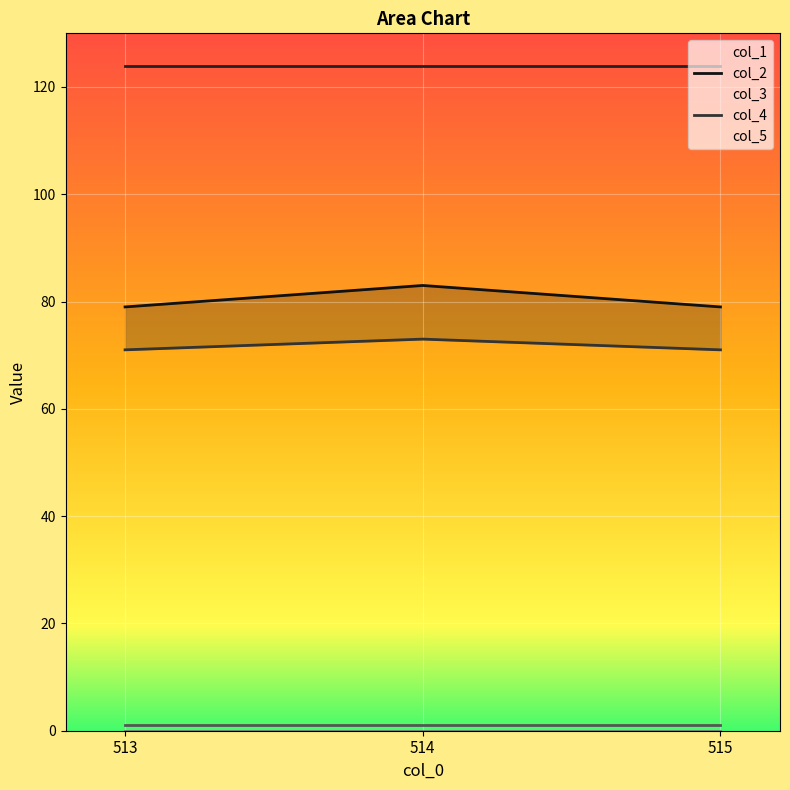

Which category has the highest value in the col_5 series?

513.0